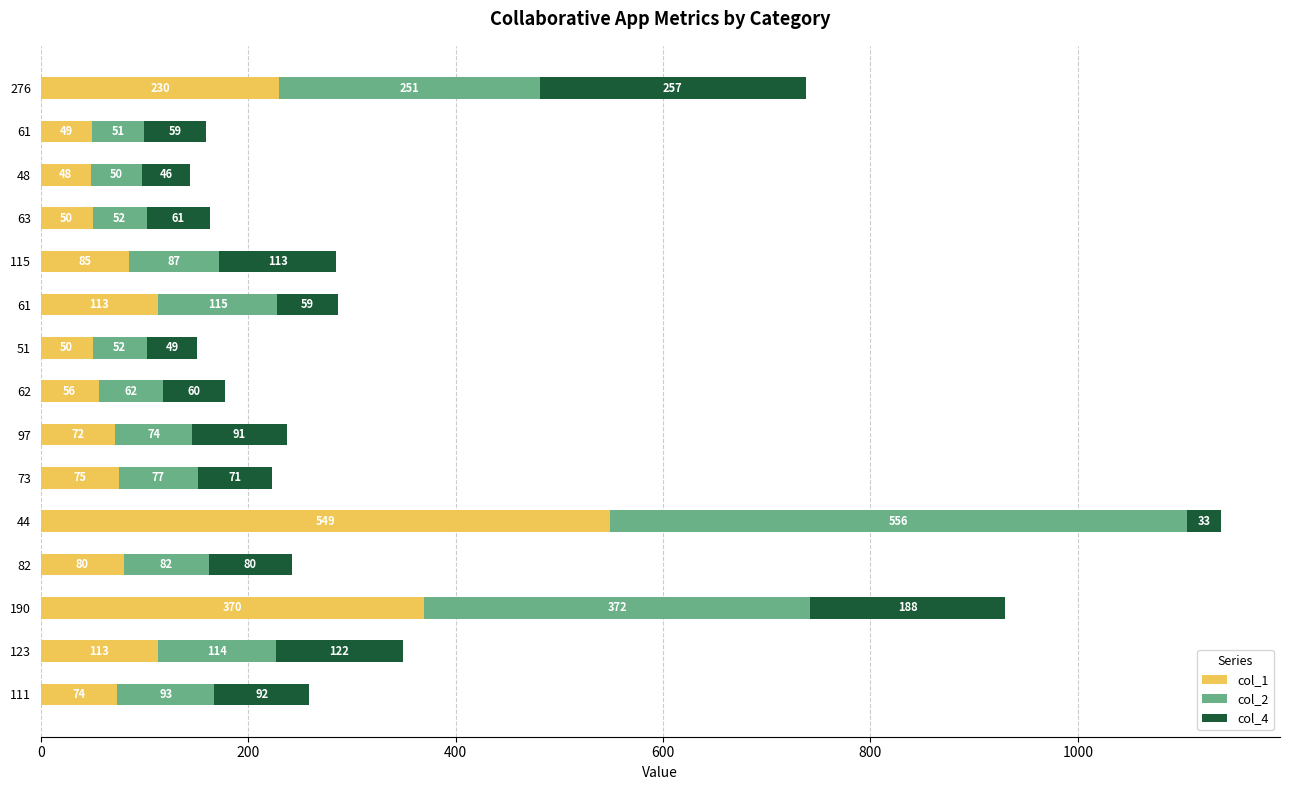

How many series are shown in this chart?

3